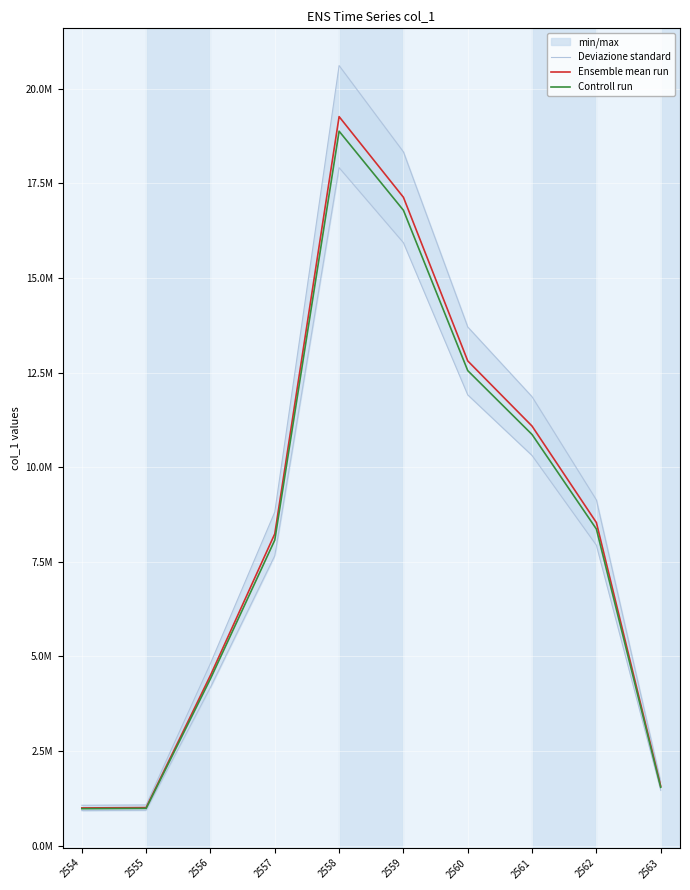

The value of Ensemble mean run at 2557 is 14624278.7. True or false?

False